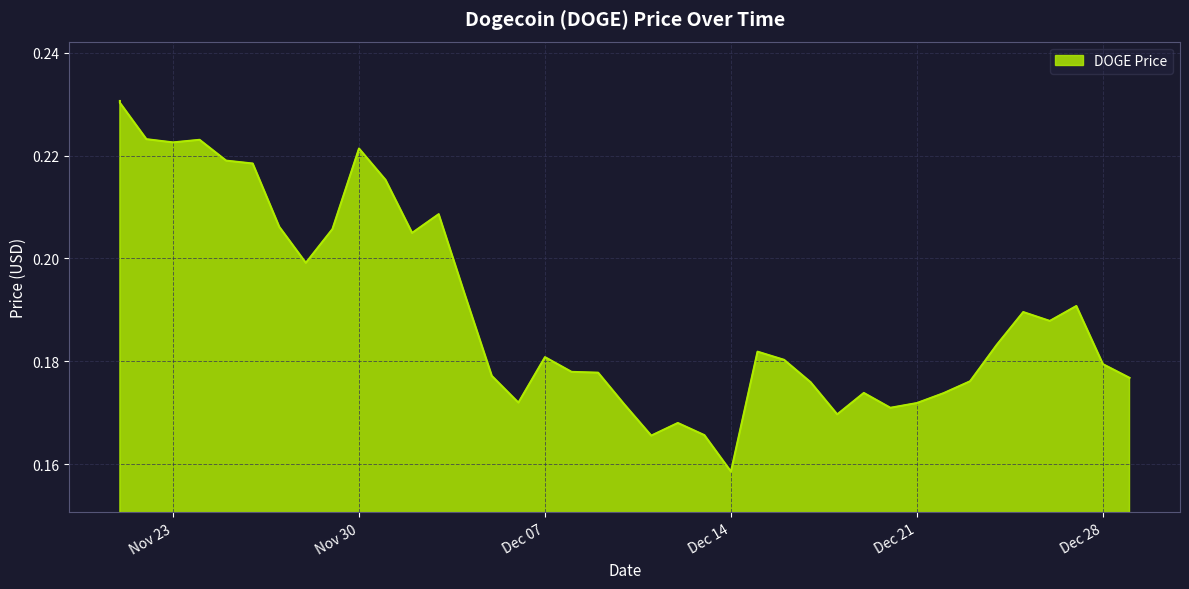

Where is the data nearest to the value 0?

Dec 14